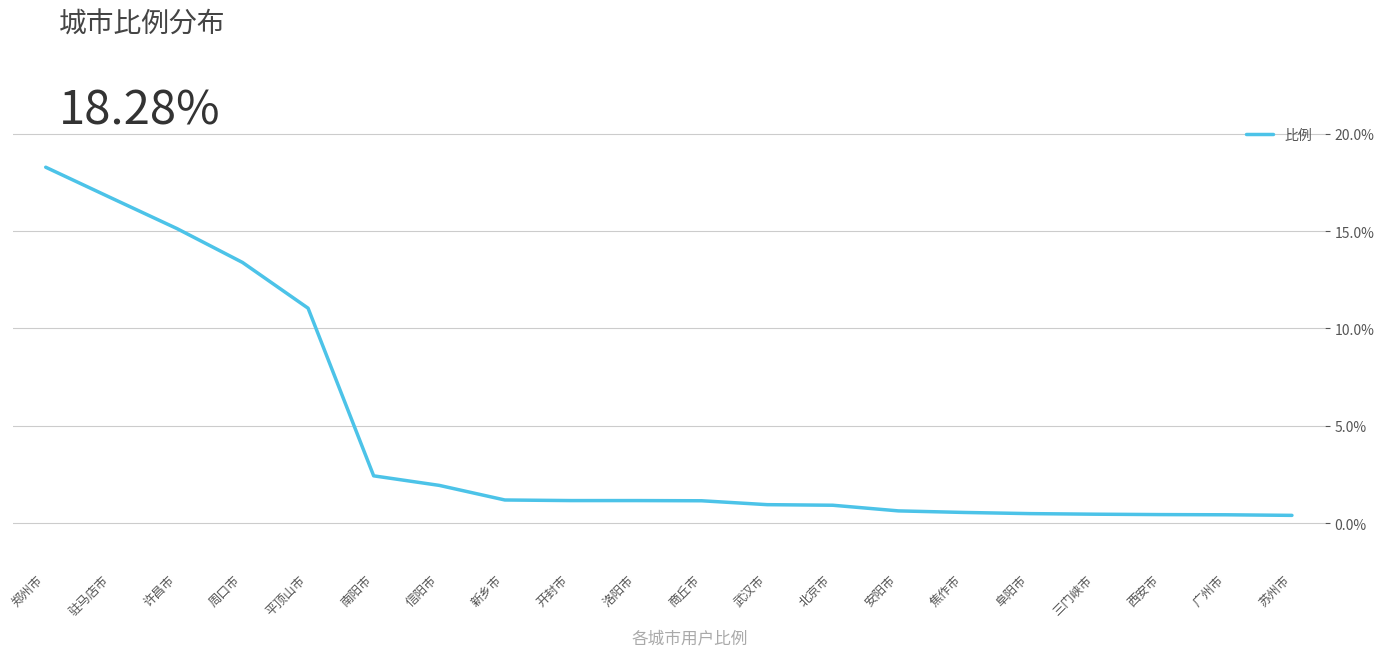

What is the approximate value at 信阳市?

1.9